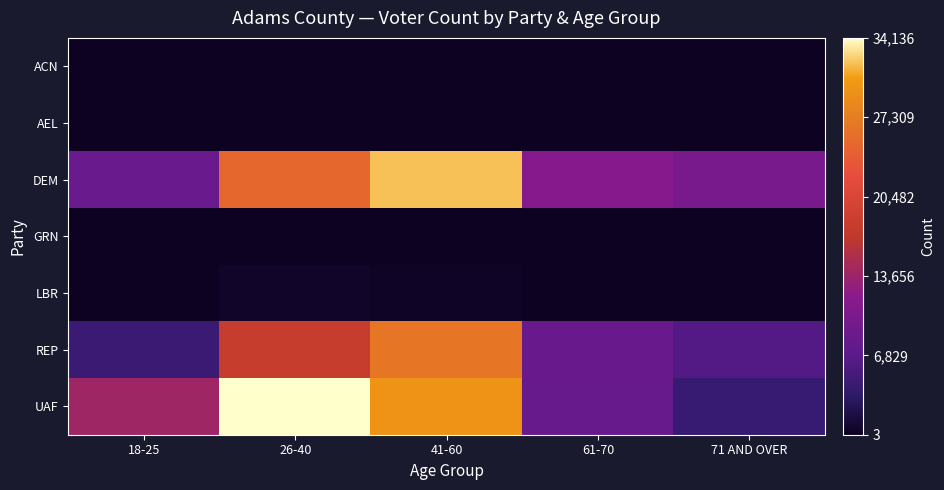

What is the maximum value shown in the chart?

34136